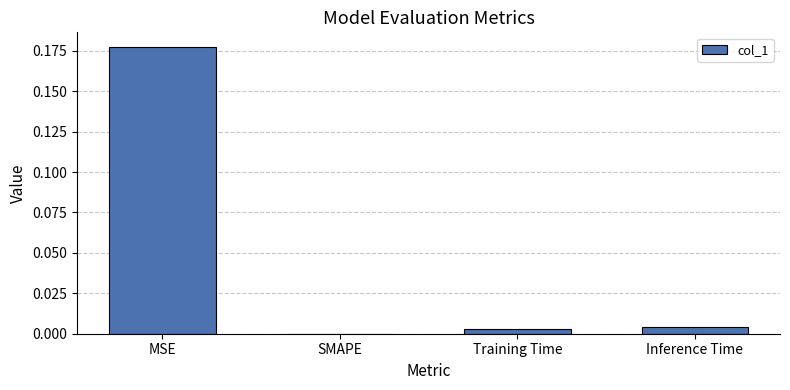

Where is the data nearest to the value 0?

SMAPE